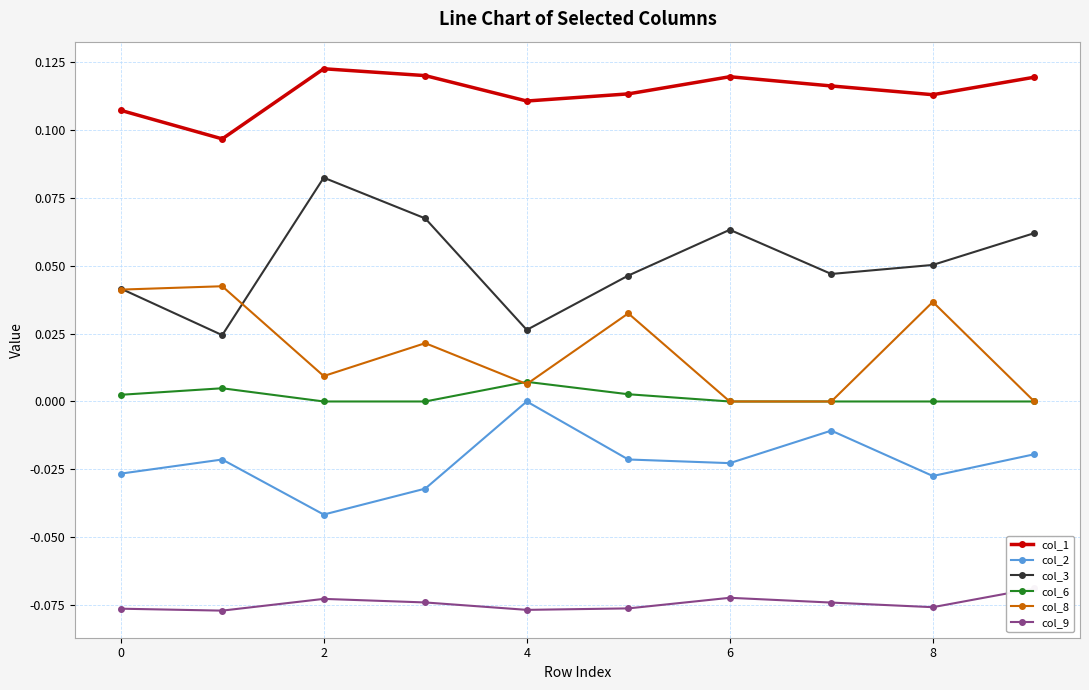

True or false: col_6 and col_1 intersect in this chart.

False